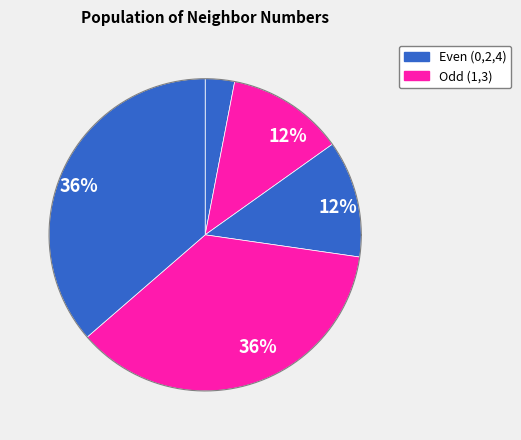

To the nearest percent, what percentage of the pie is 2?

36%